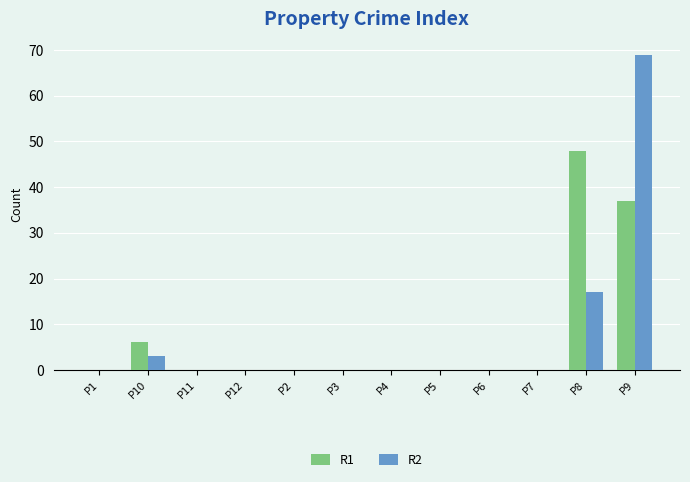

Reading left to right, what are all the values shown in this chart?

R1: 0	6	0	0	0	0	0	0	0	0	48	37
R2: 0	3	0	0	0	0	0	0	0	0	17	69